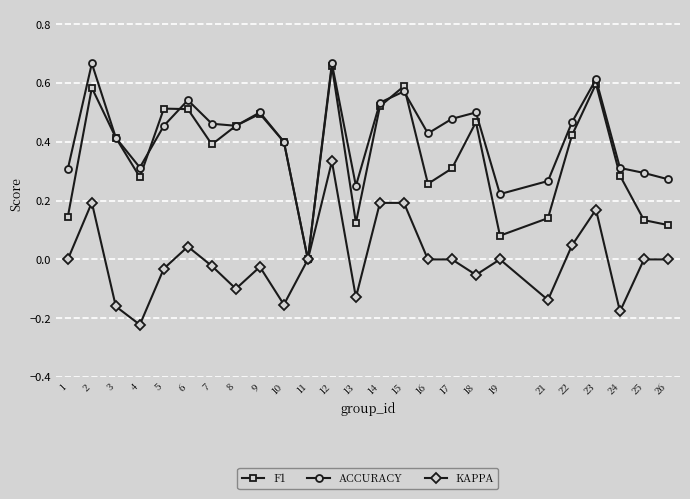

True or false: ACCURACY has more than 0 points higher than both neighbors.

True